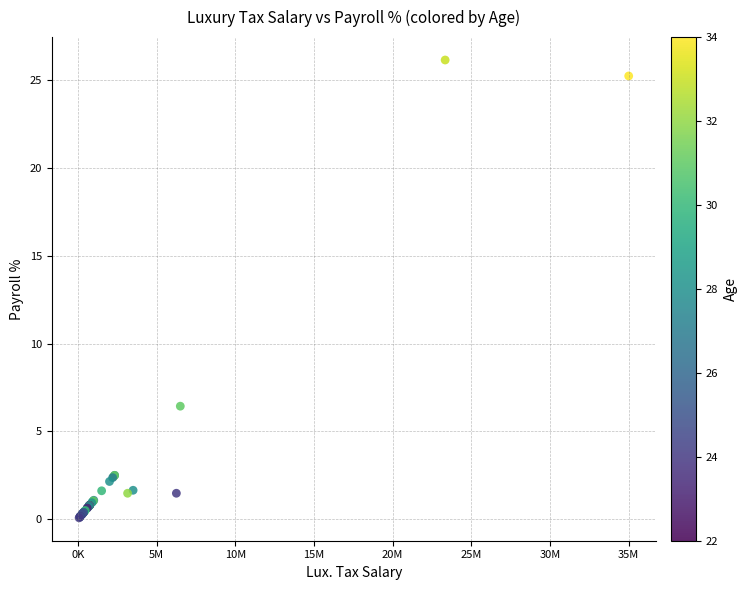

What Y value in the scatter plot is closest to 13?

6.4